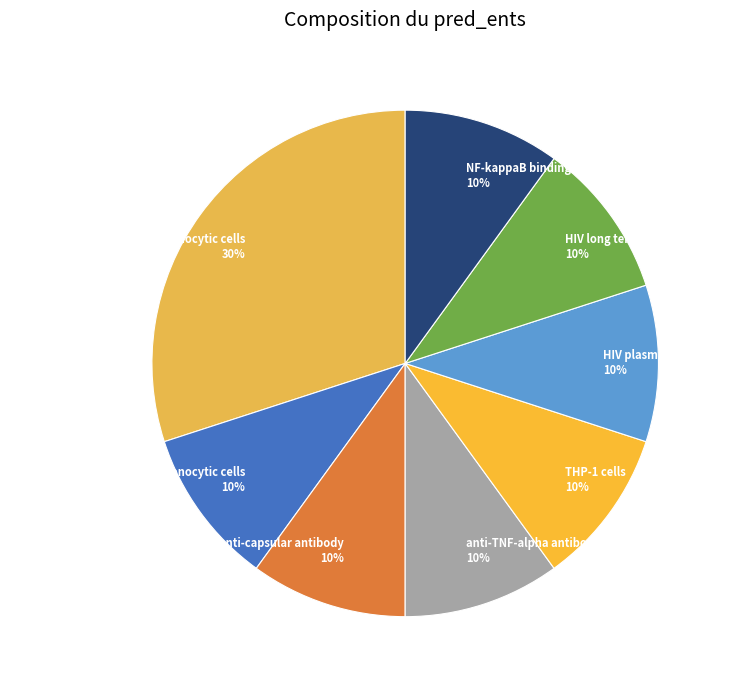

How many segments does this pie chart have?

8